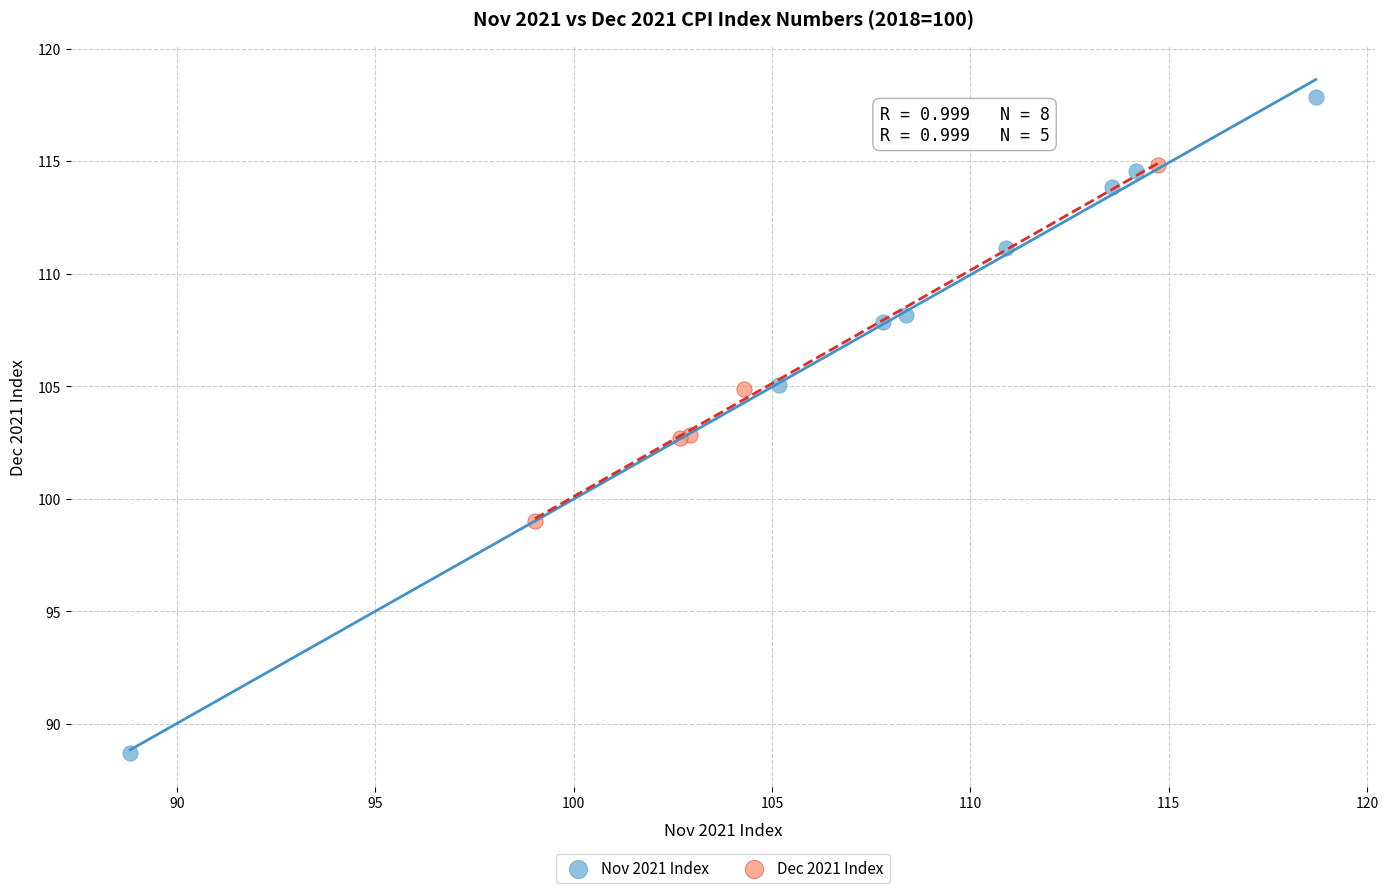

What are all the series names shown in the legend?

Nov 2021 Index, Dec 2021 Index